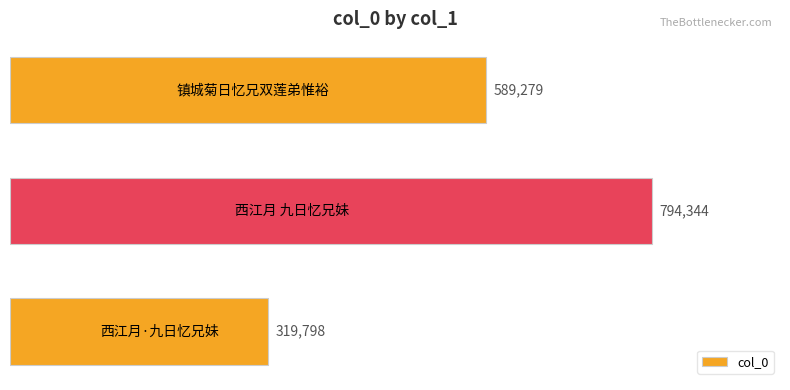

Reading top to bottom, what are all the values shown in this chart?

589279	794344	319798